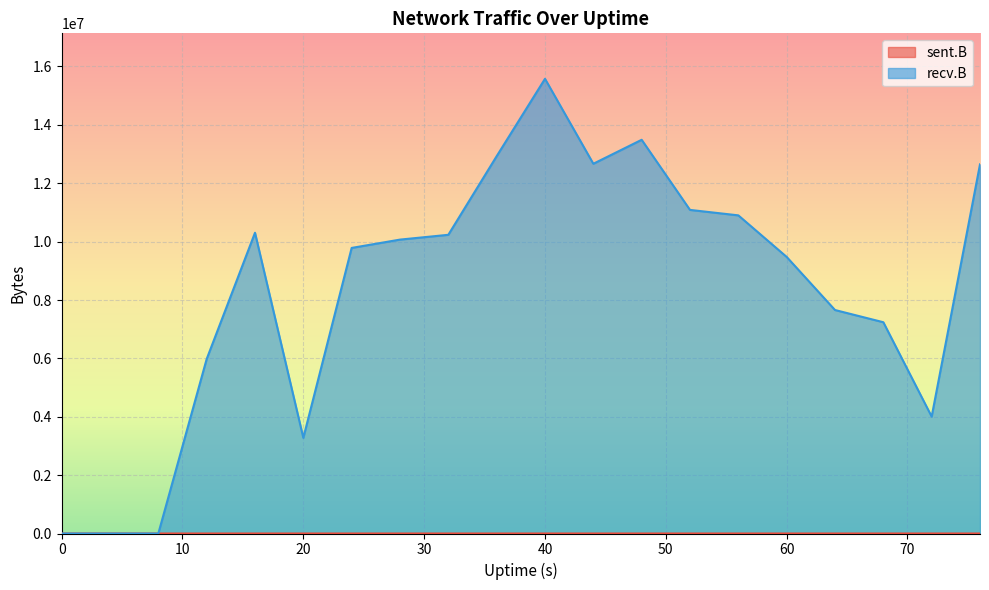

What is the spread (max minus min) of values at 20?

3277451